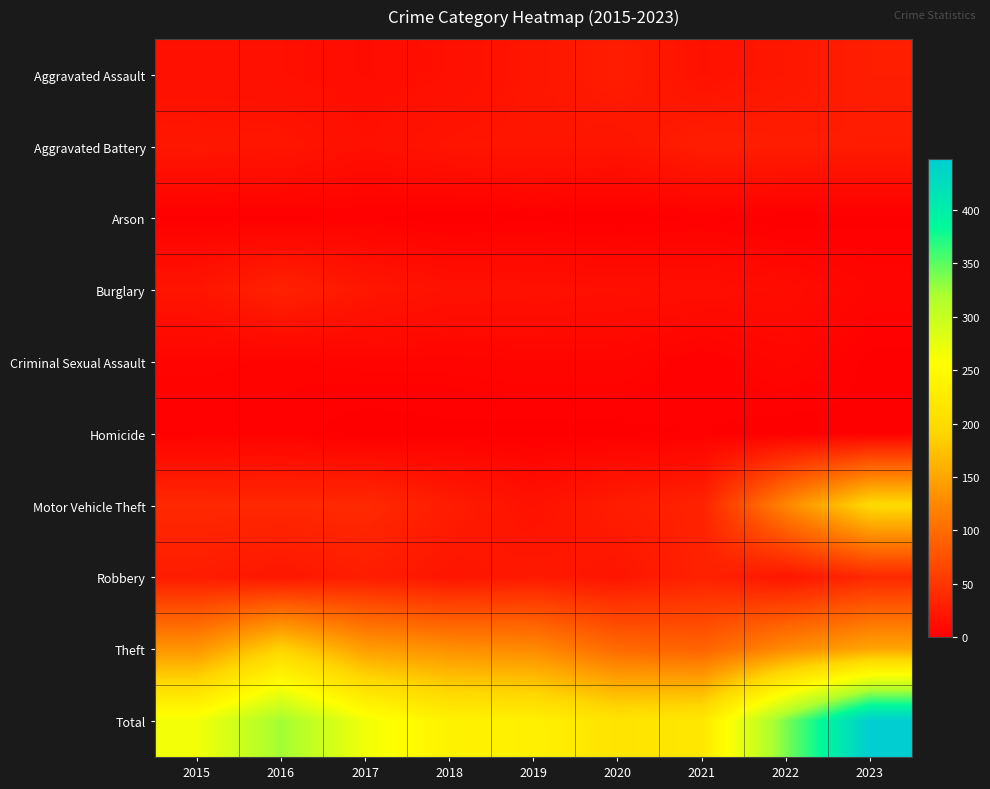

Which series changed the most between 2019 and 2021?

Theft